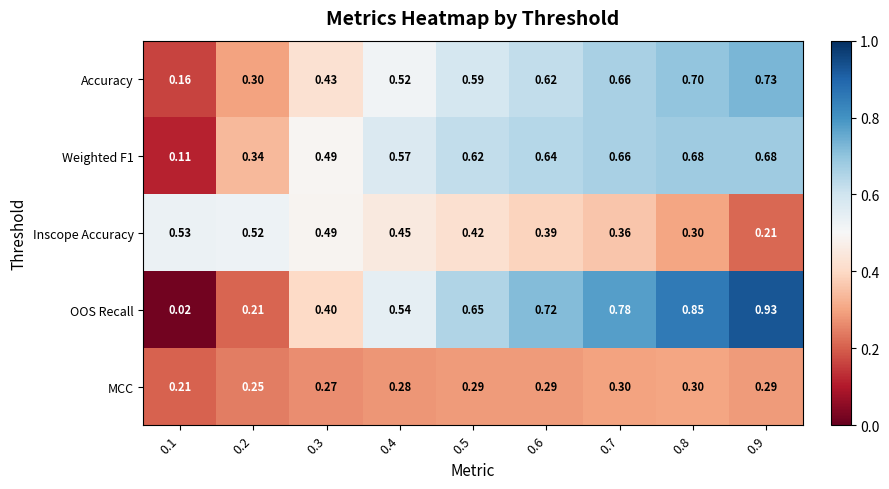

Which series has the largest total across all categories?

OOS Recall